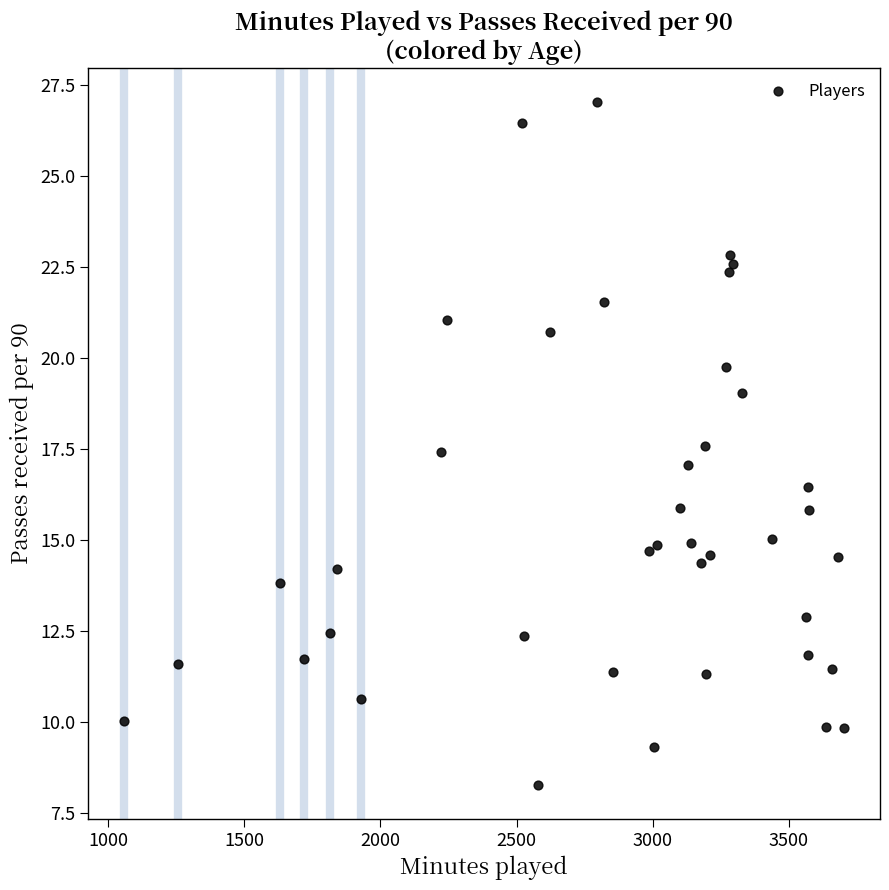

What is the range of X values (max minus min)?

2644.0